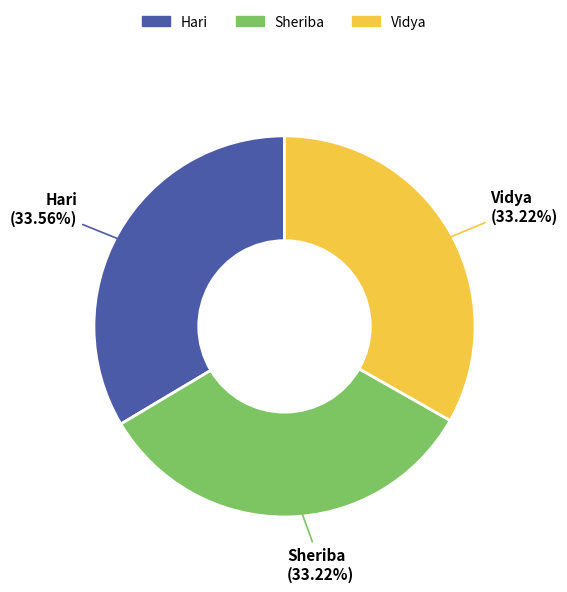

What is the total percentage of Sheriba and Hari?

66.8%